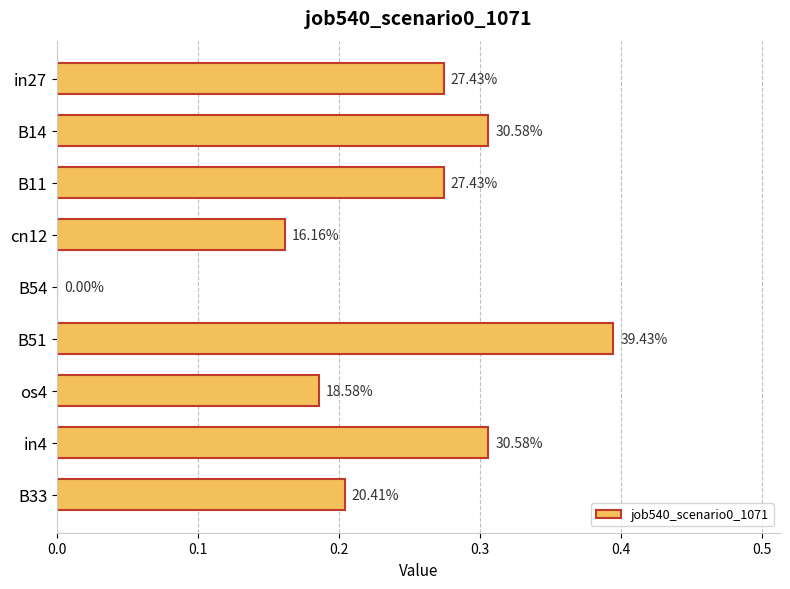

What is the sum of all values?

2.1